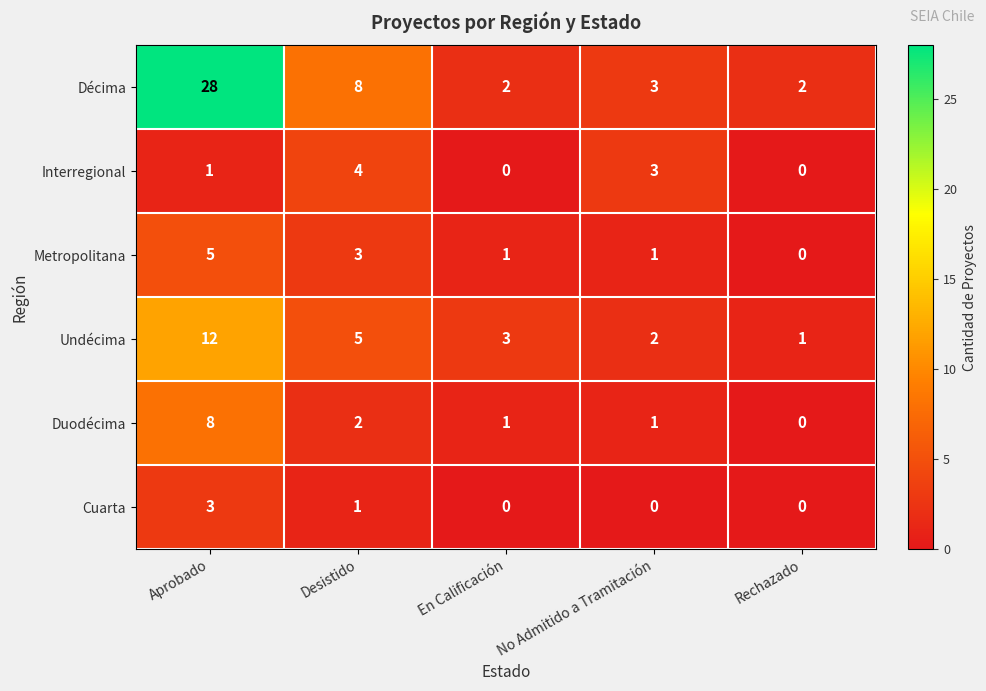

Rank the series by their maximum value, from highest to lowest.

Décima, Undécima, Duodécima, Metropolitana, Interregional, Cuarta